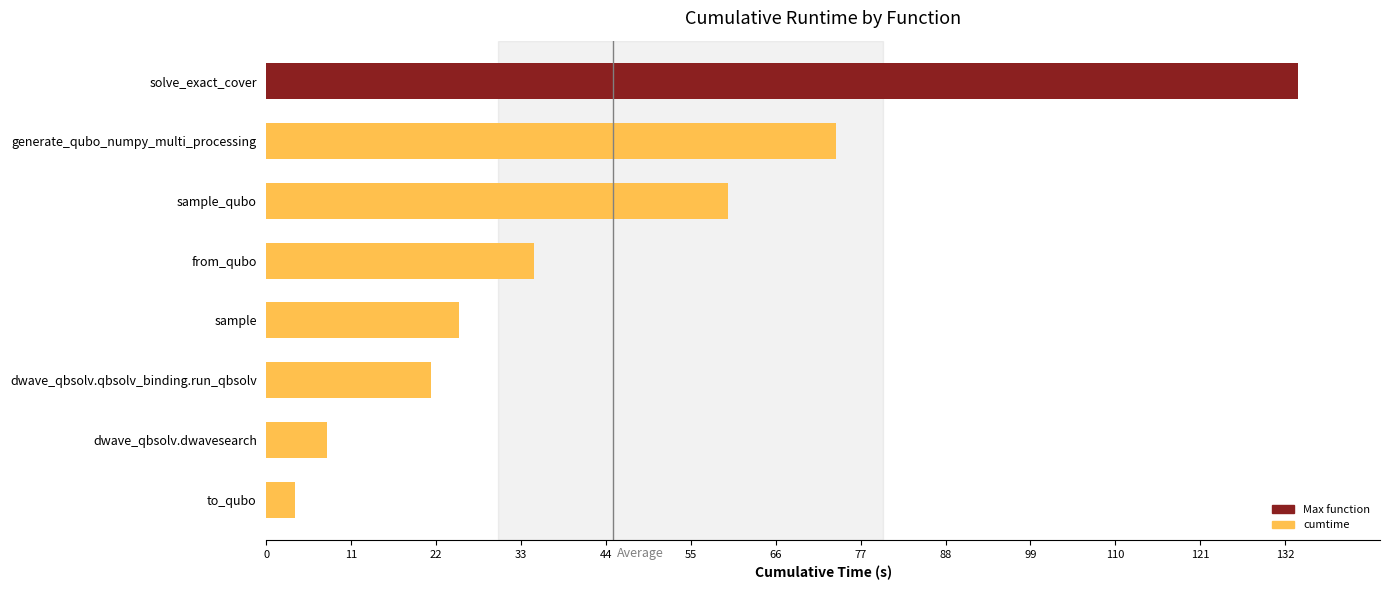

Count the number of data series in this chart.

1